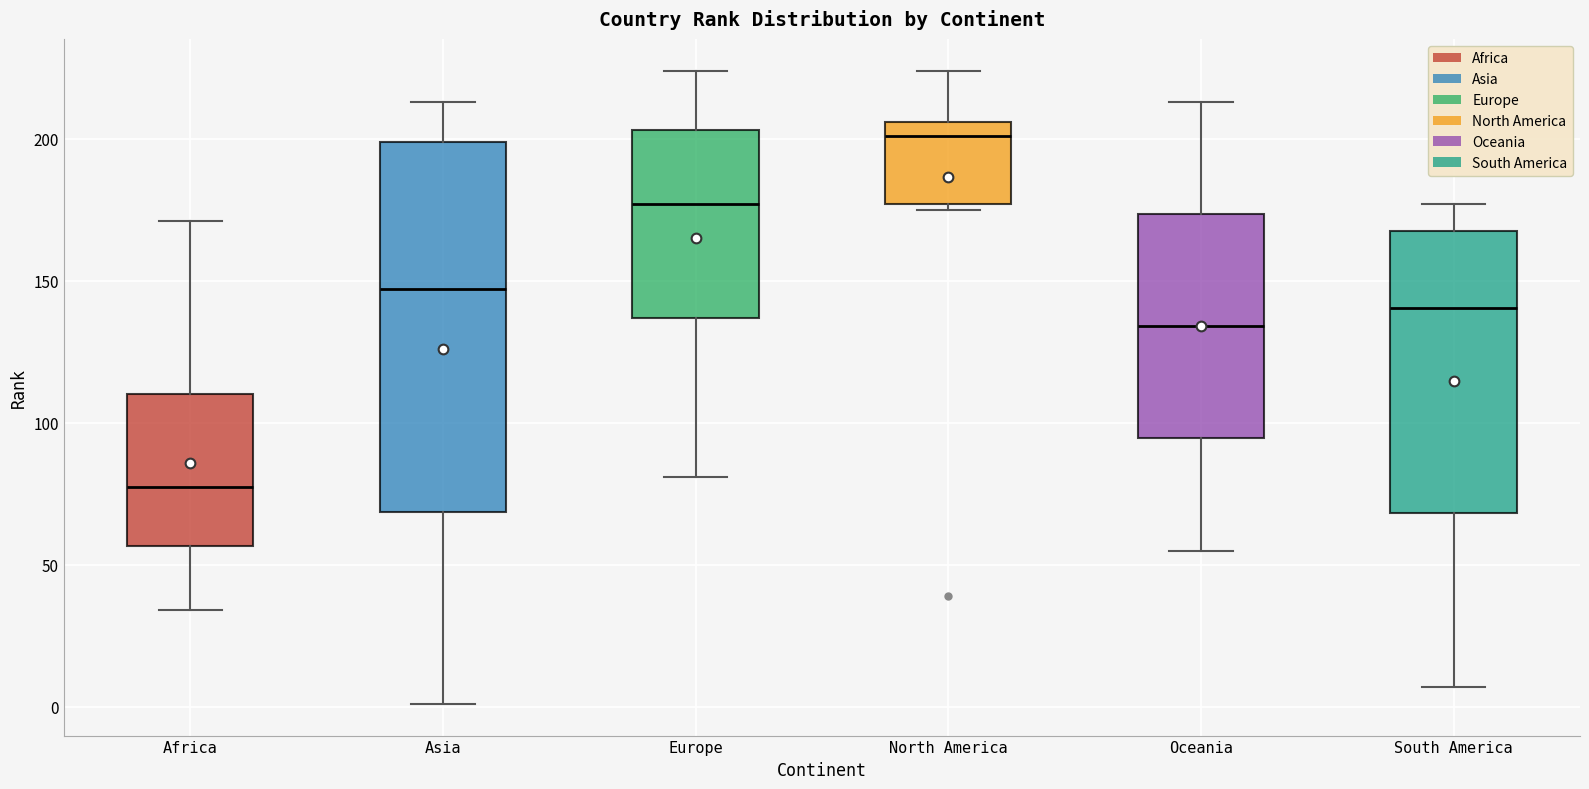

Reading left to right, transcribe this box plot: for each box, give where its median line is, the range the box spans, and where its two whiskers end, as read against the y-axis. The values are not printed on the chart, so give them approximately, as read against the axis.

Africa: median 80, box 55 to 110, whiskers 35 to 170
Asia: median 145, box 70 to 200, whiskers 0 to 215
Europe: median 175, box 135 to 205, whiskers 80 to 225
North America: median 200, box 175 to 205, whiskers 175 (just below the box's lower edge) to 225
Oceania: median 135, box 95 to 175, whiskers 55 to 215
South America: median 140, box 70 to 170, whiskers 5 to 175